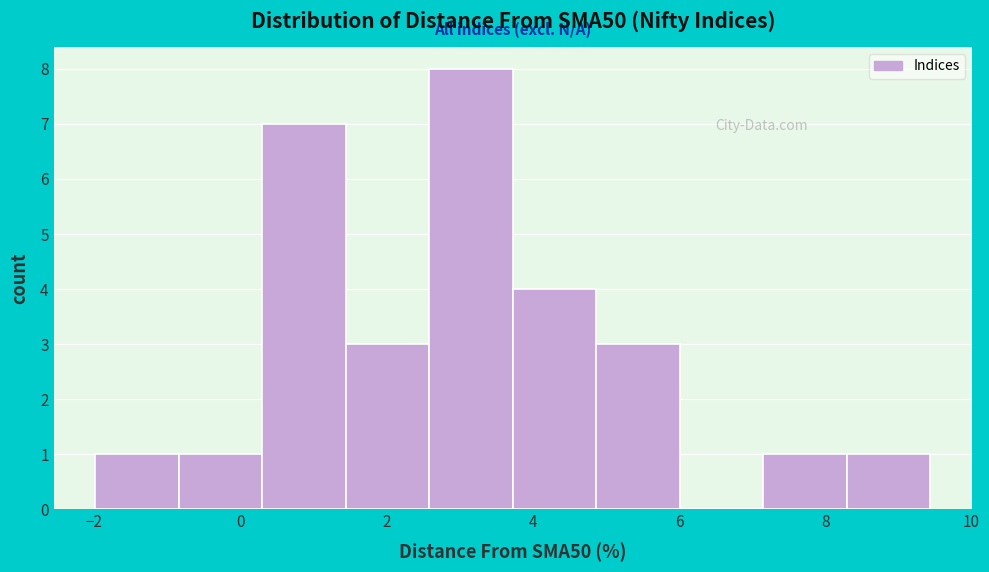

What is the height of the bar covering 7.2 to 8.2 on the x-axis? Neither the bar edges nor the heights are printed on the chart, so give them approximately, as read against the axes.

1